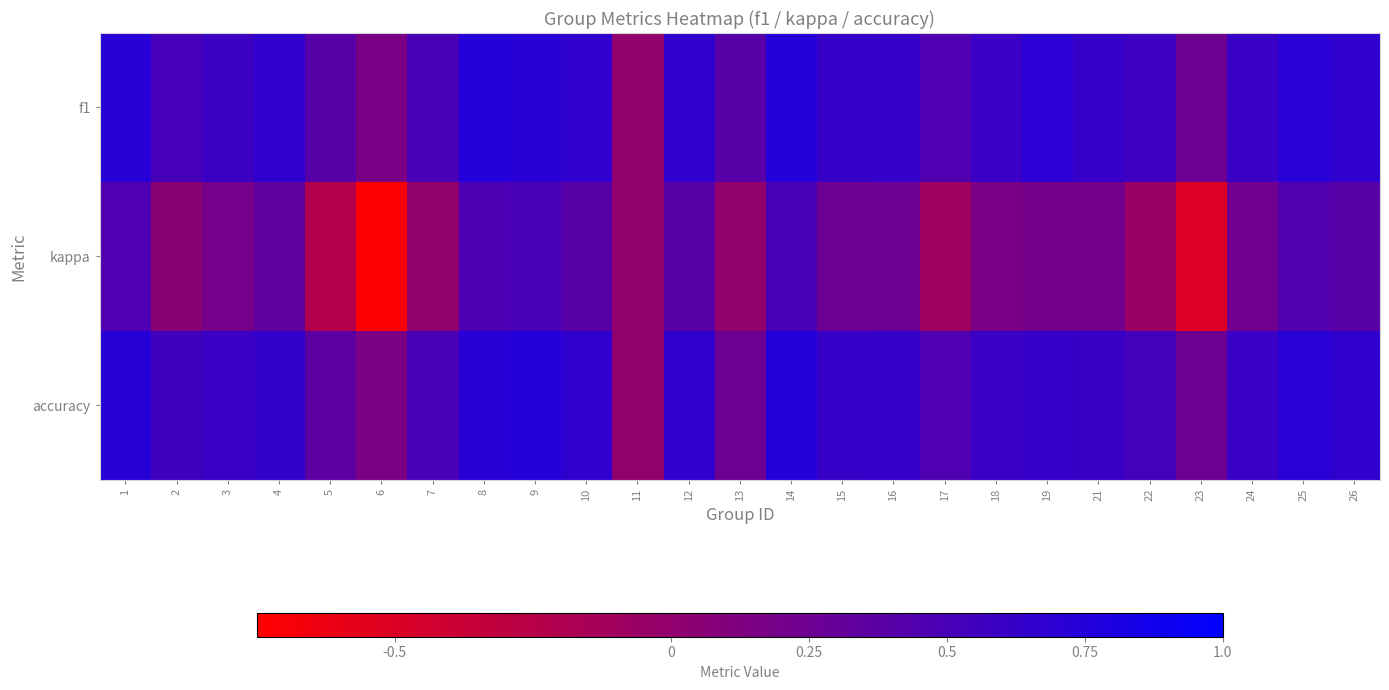

Rank the series by their maximum value, from highest to lowest.

f1, accuracy, kappa